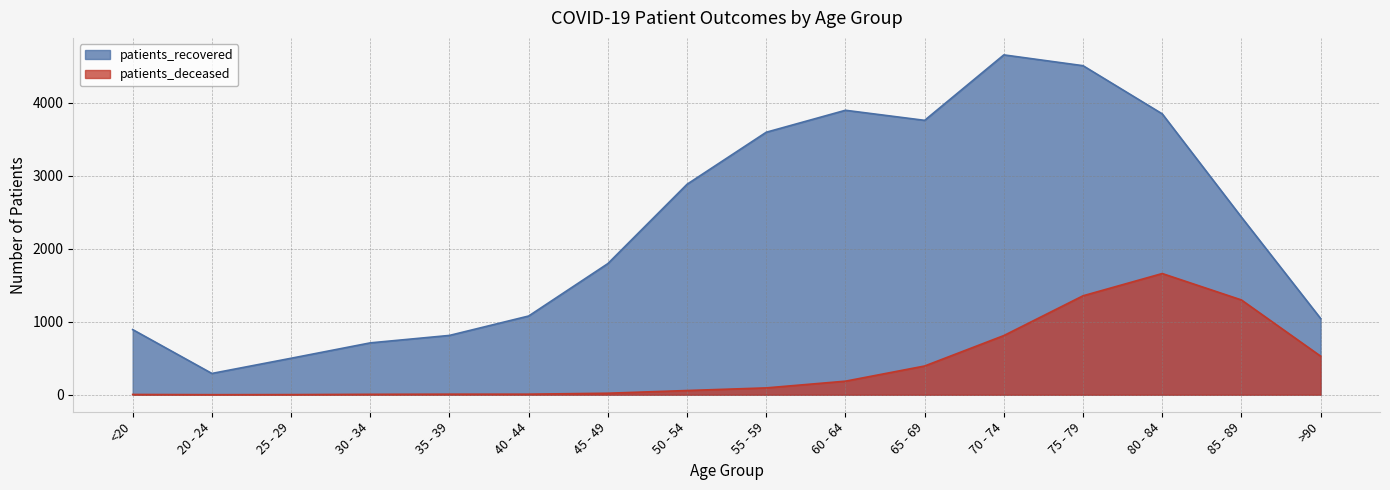

How many interior local peaks does the patients_deceased series have?

1